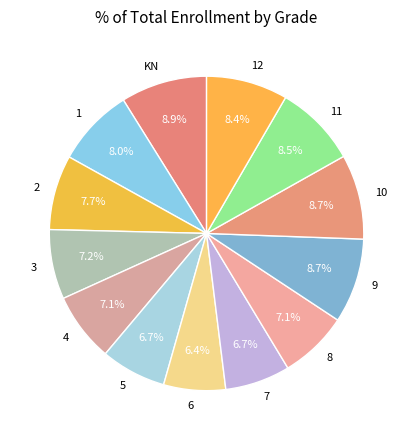

To the nearest percent, what is the combined percentage of 2 and 4?

15%